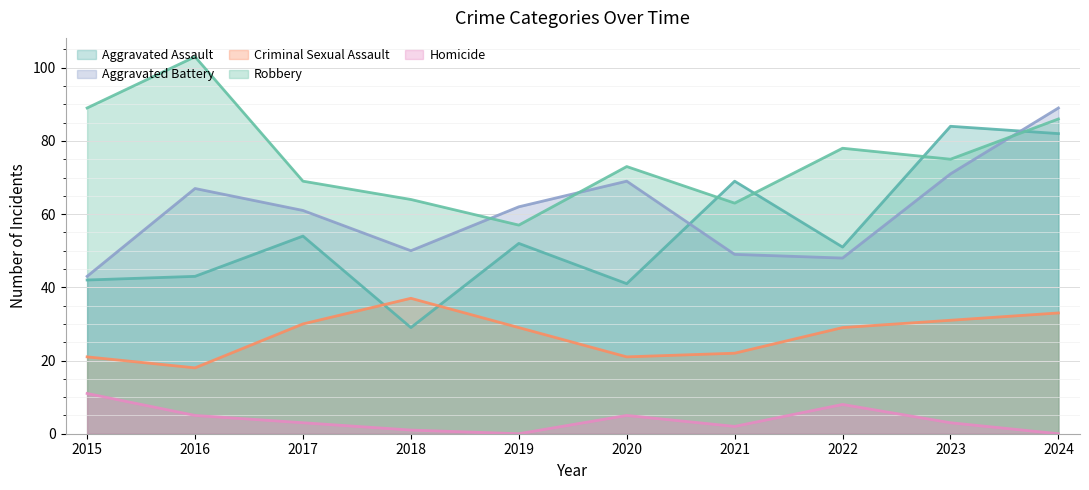

How many series are shown in this chart?

5